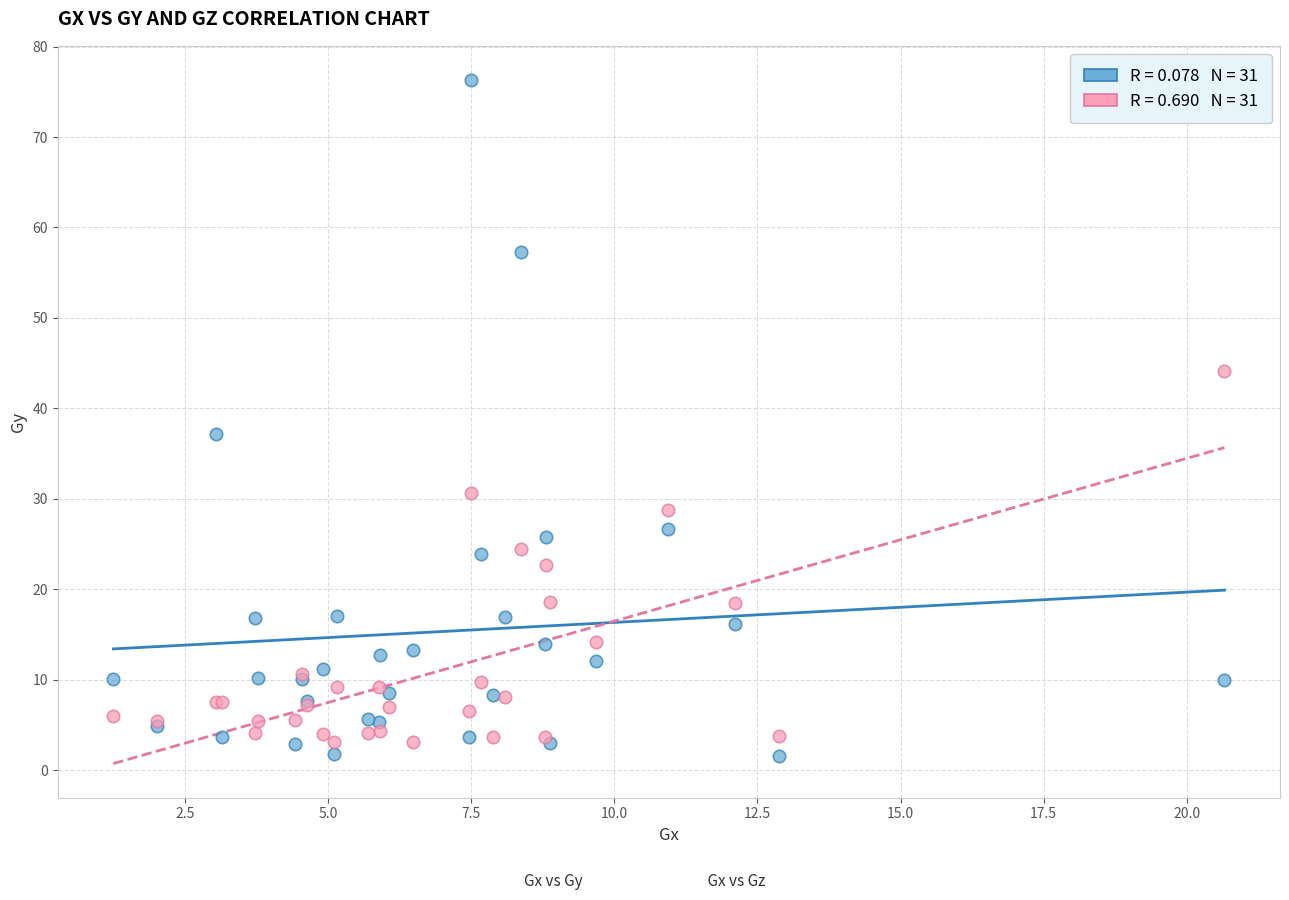

Across all series, what Y value is closest to 38?

37.2